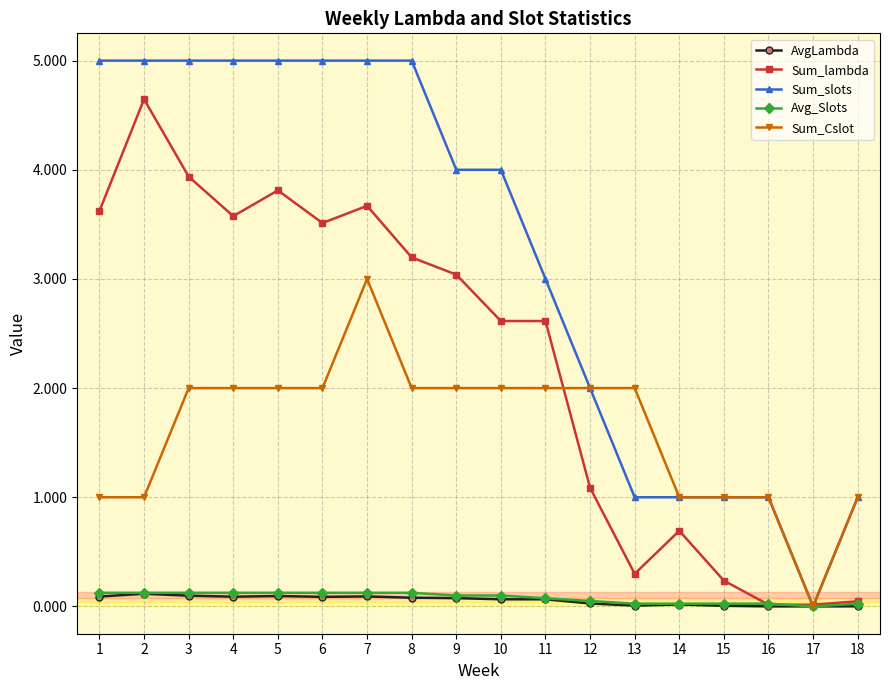

At which label is Sum_slots closest to 2?

12